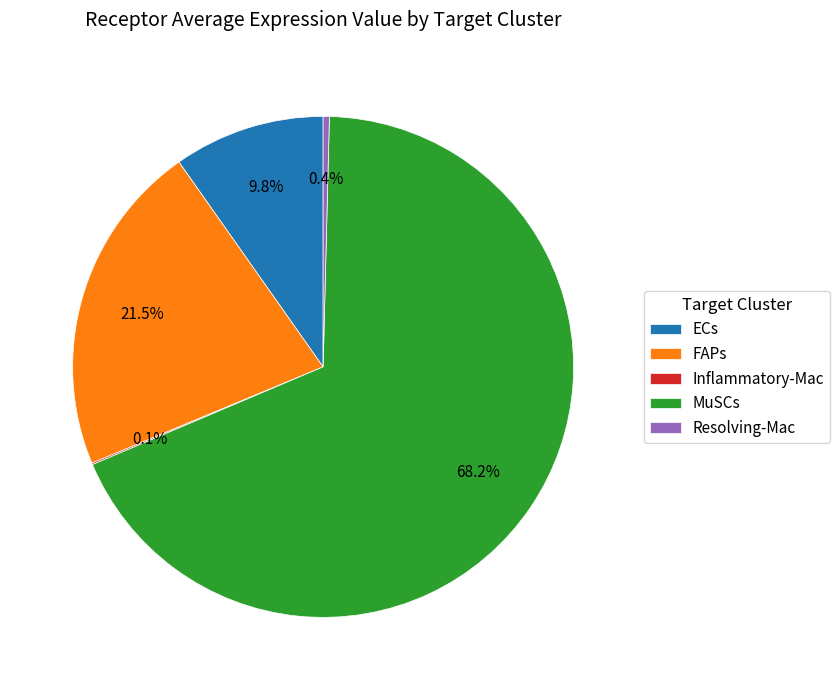

Which category has the biggest portion of the pie?

MuSCs